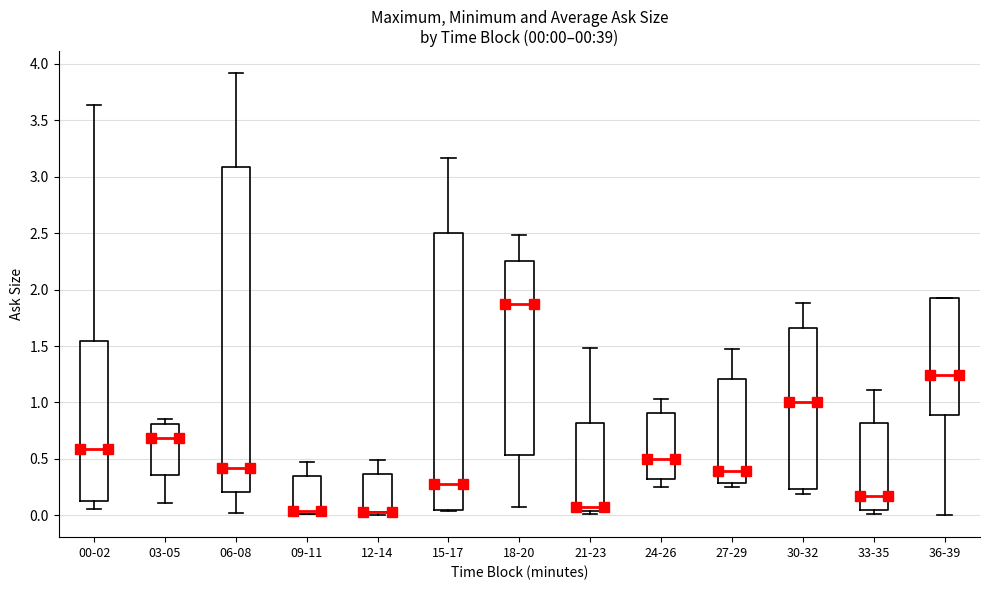

Comparing the boxes themselves (not the whiskers), which one is the tallest?

06-08